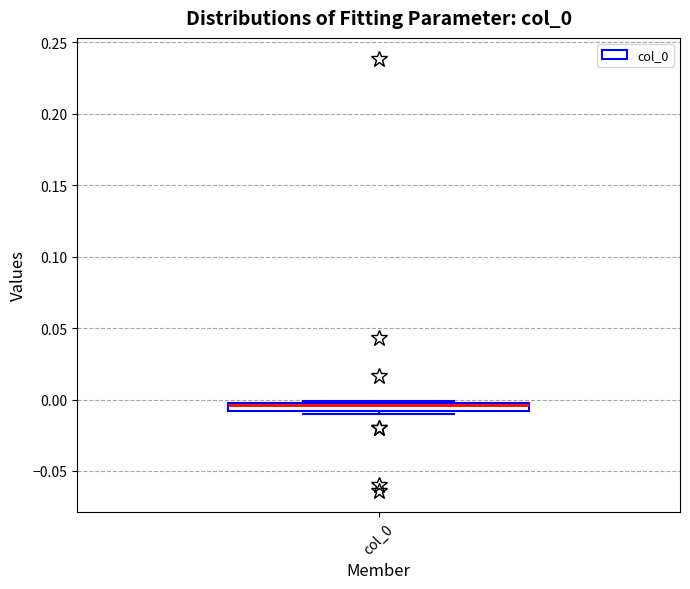

Where is the upper edge of the box for col_0 on the y-axis? The values are not printed on the chart, so give them approximately, as read against the axis.

0.000